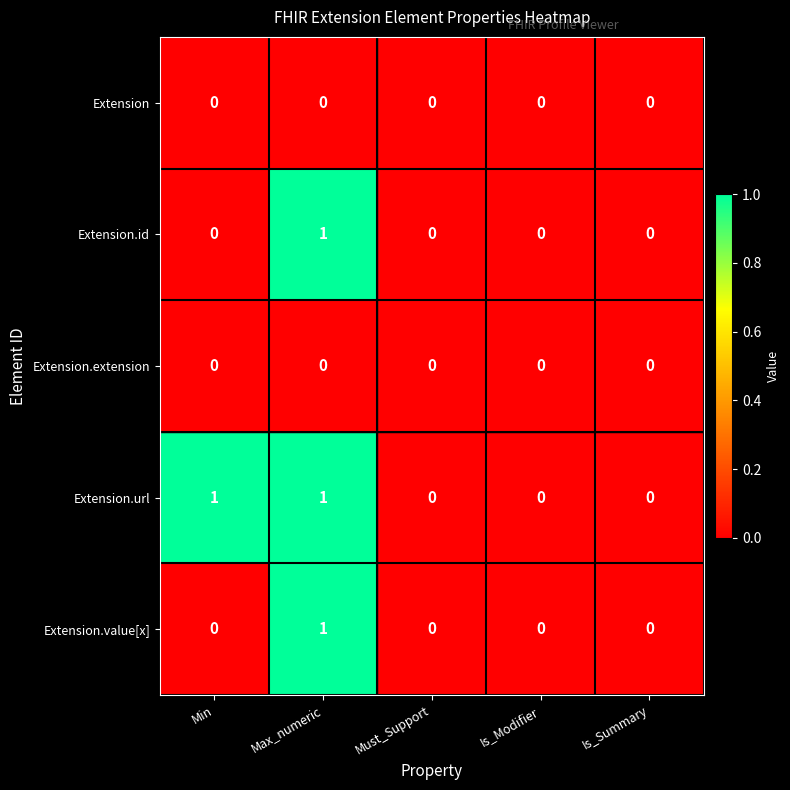

How many categories are shown in the chart?

5